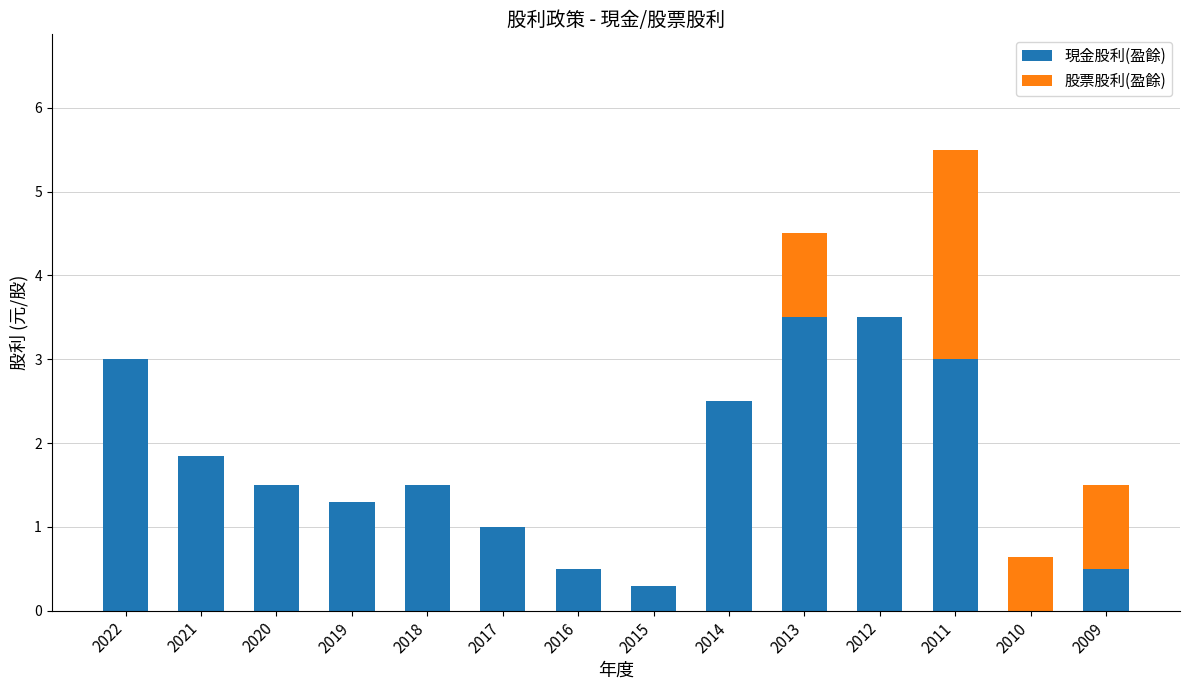

How many values in 現金股利(盈餘) are above zero?

13